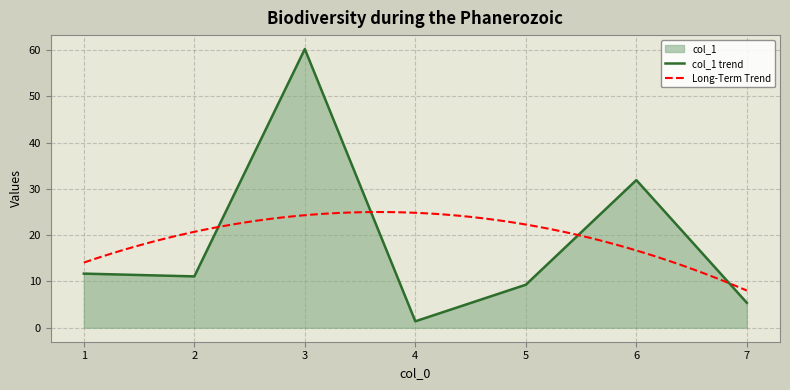

True or false: col_1 trend has a value of 3.2 at 7.

False